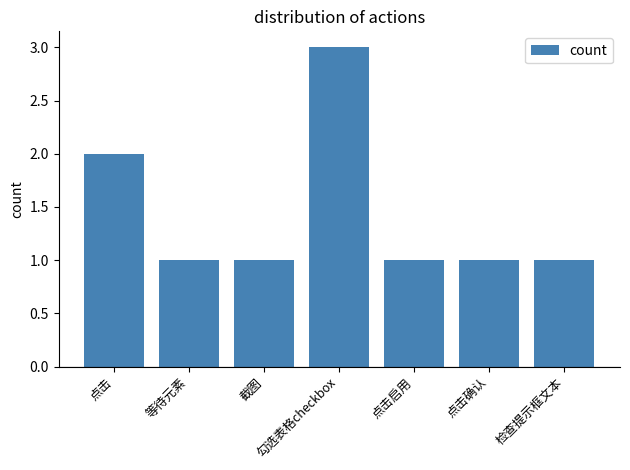

Reading right to left, list all the values displayed in this chart.

1	1	1	3	1	1	2